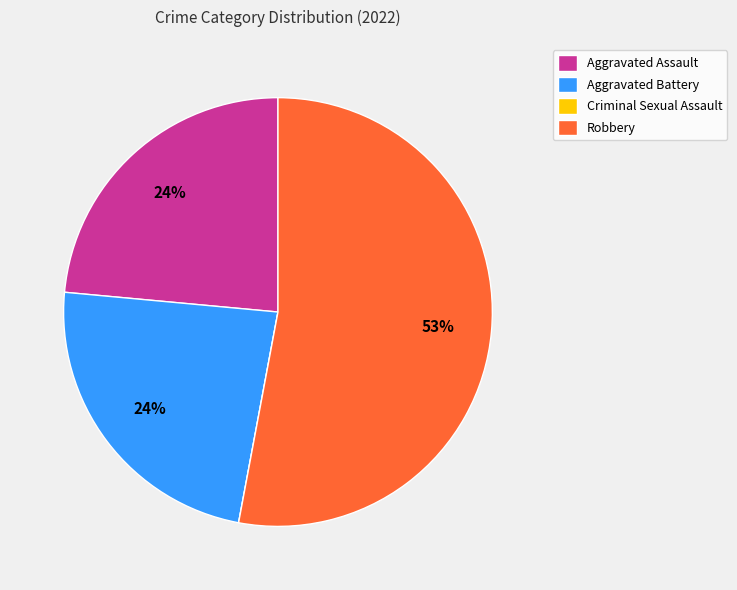

To the nearest percent, what percentage of the pie is Aggravated Assault?

24%